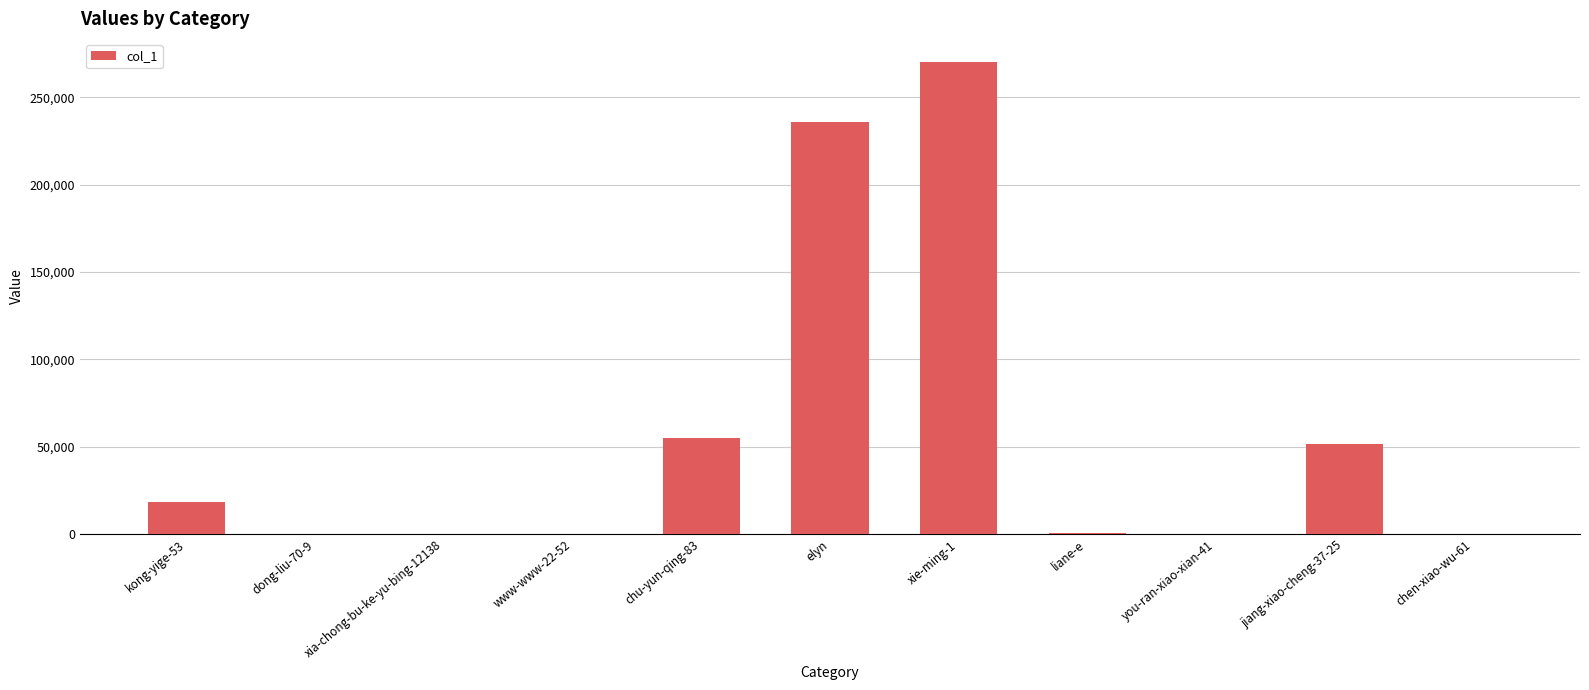

Where does the data first go above 561?

kong-yige-53